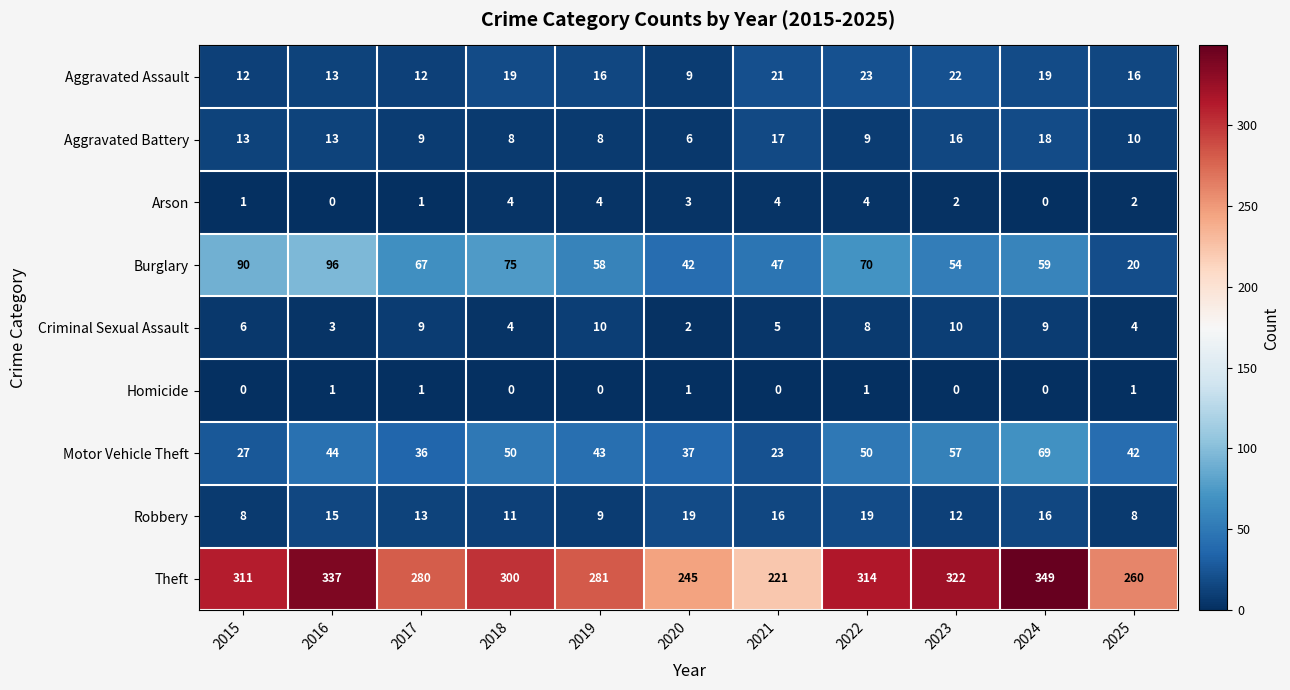

What is the difference between the maximum and minimum values in the Arson series?

4